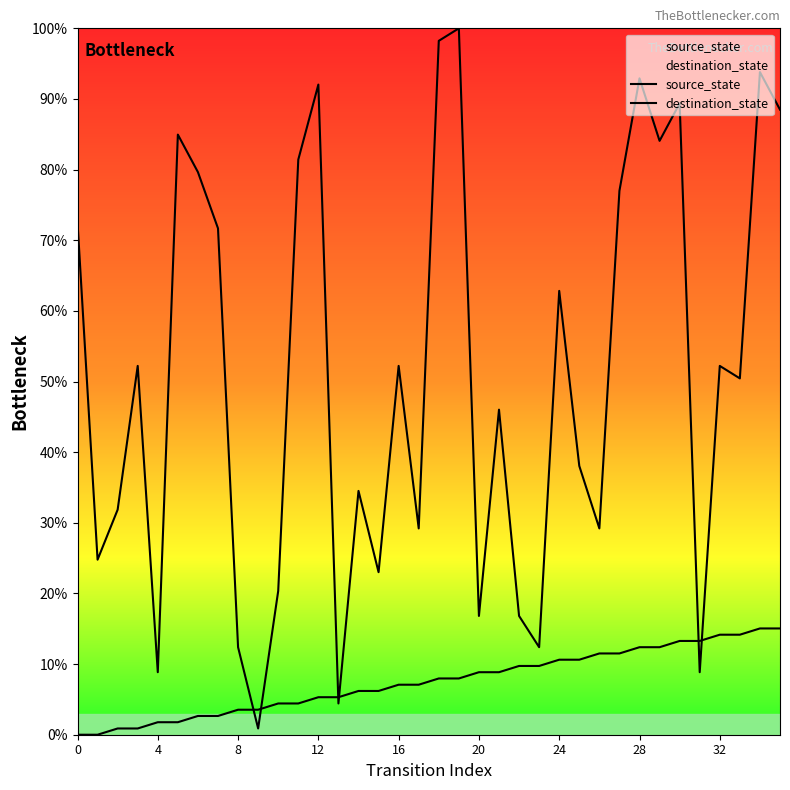

What is the sum of all destination_state values?

1834.5